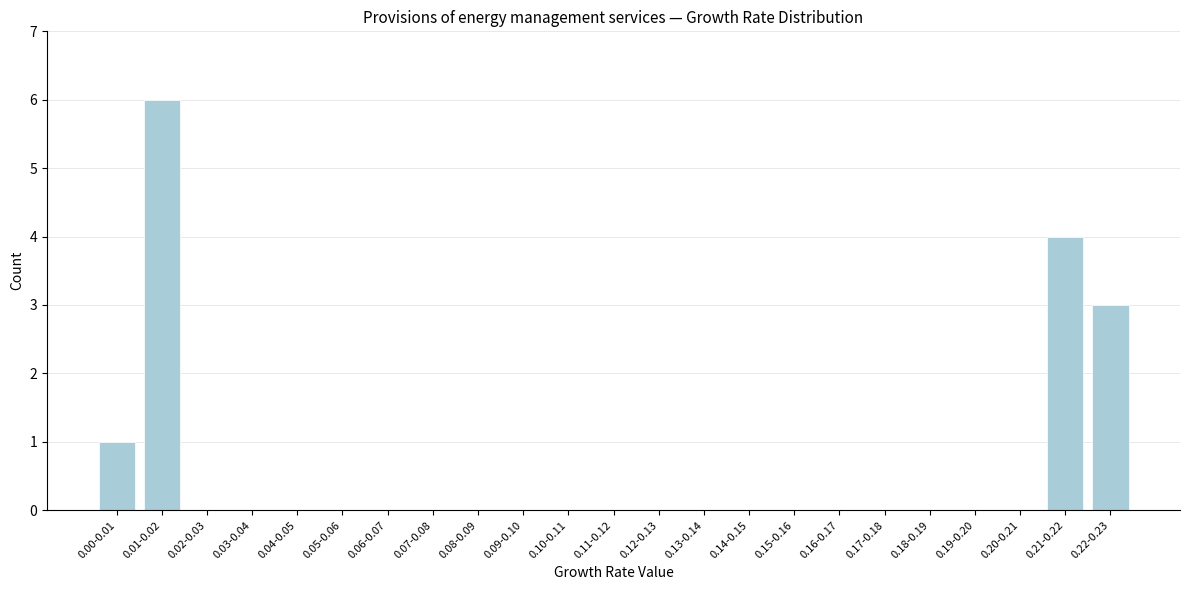

Reading left to right, transcribe all the data shown in this chart.

0.00-0.01=1	0.01-0.02=6	0.02-0.03=0	0.03-0.04=0	0.04-0.05=0	0.05-0.06=0	0.06-0.07=0	0.07-0.08=0	0.08-0.09=0	0.09-0.10=0	0.10-0.11=0	0.11-0.12=0	0.12-0.13=0	0.13-0.14=0	0.14-0.15=0	0.15-0.16=0	0.16-0.17=0	0.17-0.18=0	0.18-0.19=0	0.19-0.20=0	0.20-0.21=0	0.21-0.22=4	0.22-0.23=3